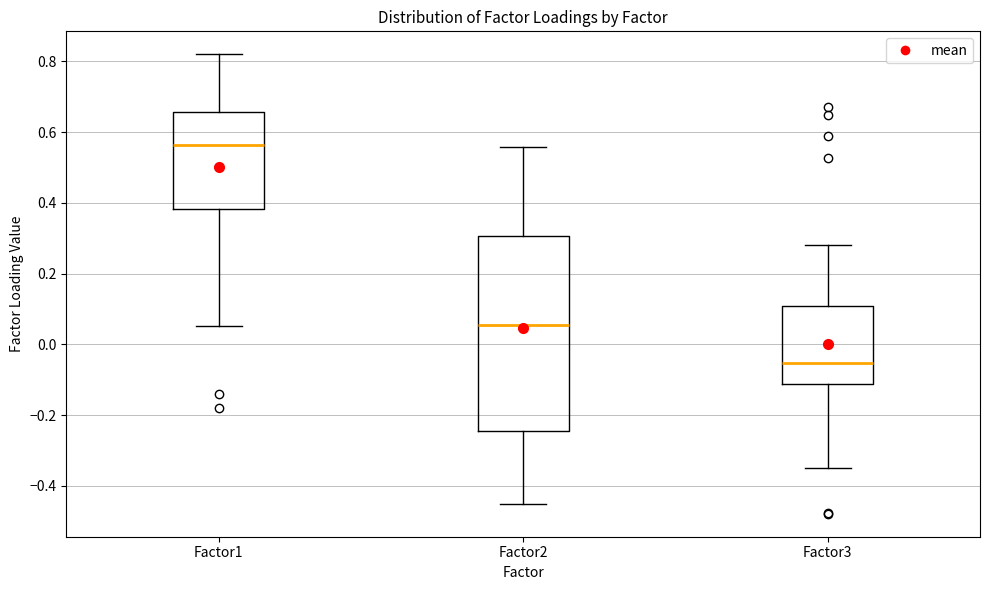

Reading left to right, read every box against the y-axis: the position of its median line, the range the box covers, and the ends of its whiskers. The values are not printed on the chart, so give them approximately, as read against the axis.

Factor1: median 0.56, box 0.38 to 0.66, whiskers 0.06 to 0.82
Factor2: median 0.06, box -0.24 to 0.30, whiskers -0.46 to 0.56
Factor3: median -0.06, box -0.12 to 0.10, whiskers -0.34 to 0.28